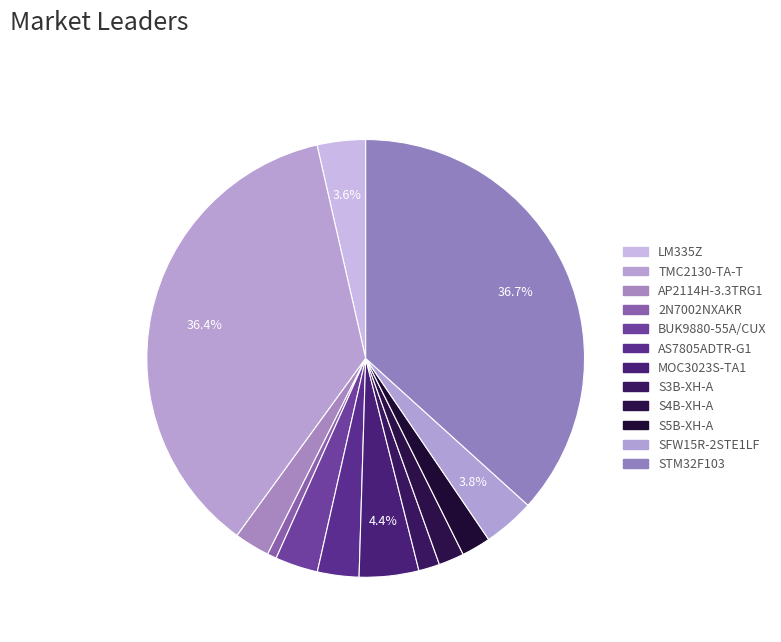

The S5B-XH-A slice represents 2% of the pie. True or false?

True